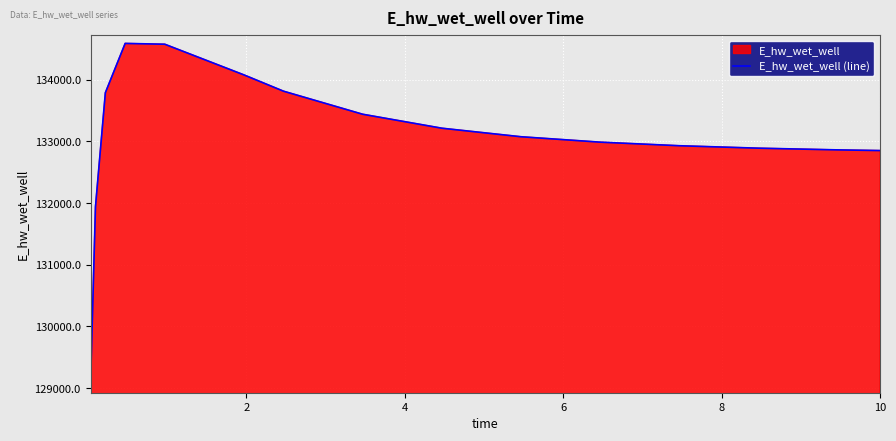

What is the smallest value displayed?

129055.2